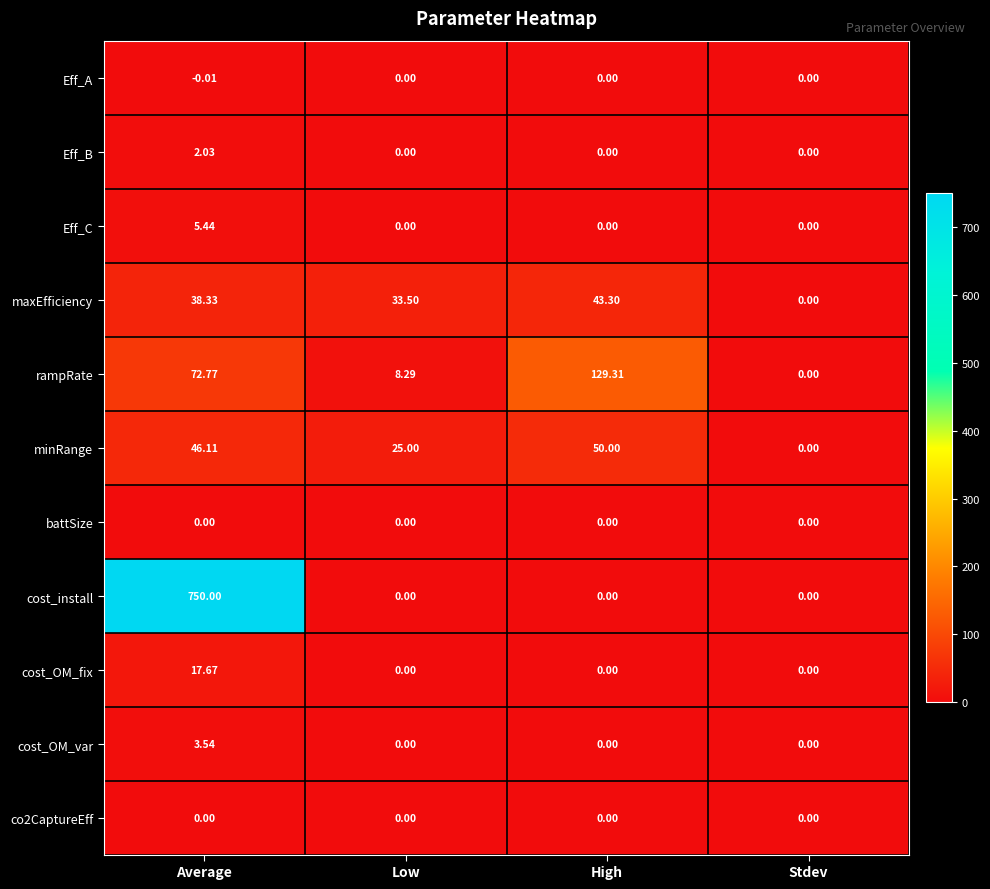

Which series changed the most between Low and Stdev?

maxEfficiency